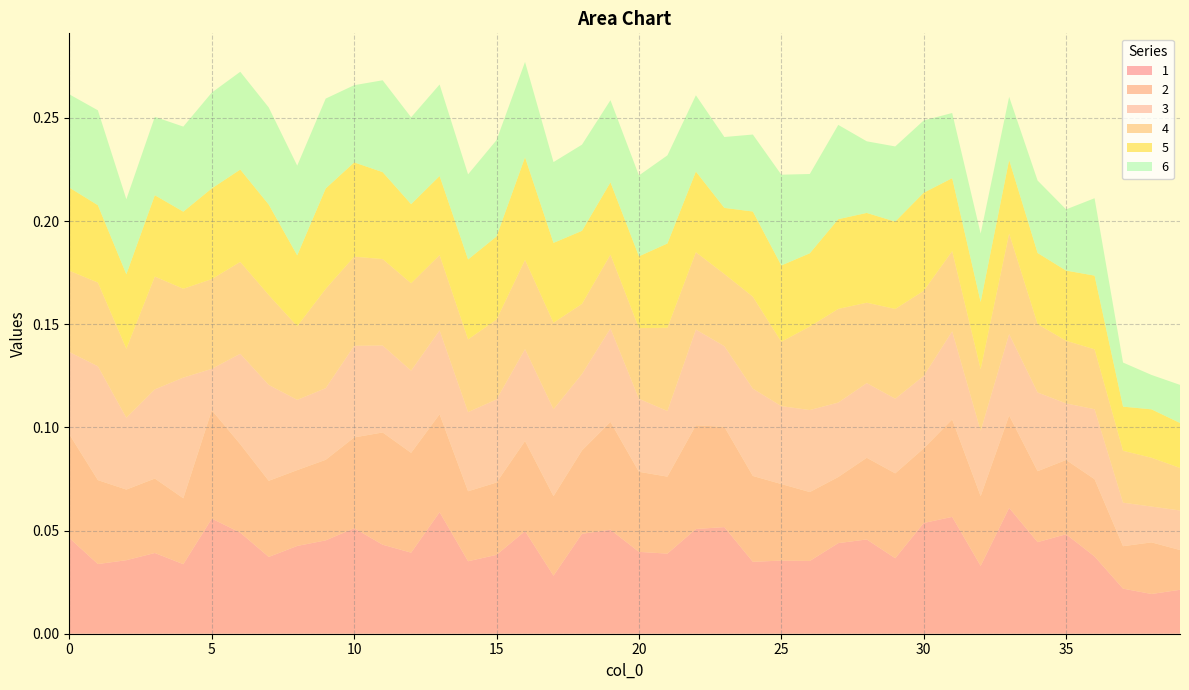

Reading right to left, transcribe all the data shown in this chart.

1: 39=0.0	38=0.0	37=0.0	36=0.0	35=0.0	34=0.0	33=0.1	32=0.0	31=0.1	30=0.1	29=0.0	28=0.0	27=0.0	26=0.0	25=0.0	24=0.0	23=0.1	22=0.1	21=0.0	20=0.0	19=0.1	18=0.0	17=0.0	16=0.0	15=0.0	14=0.0	13=0.1	12=0.0	11=0.0	10=0.1	9=0.0	8=0.0	7=0.0	6=0.0	5=0.1	4=0.0	3=0.0	2=0.0	1=0.0	0=0.0
2: 39=0.0	38=0.0	37=0.0	36=0.0	35=0.0	34=0.0	33=0.0	32=0.0	31=0.0	30=0.0	29=0.0	28=0.0	27=0.0	26=0.0	25=0.0	24=0.0	23=0.0	22=0.1	21=0.0	20=0.0	19=0.1	18=0.0	17=0.0	16=0.0	15=0.0	14=0.0	13=0.0	12=0.0	11=0.1	10=0.0	9=0.0	8=0.0	7=0.0	6=0.0	5=0.1	4=0.0	3=0.0	2=0.0	1=0.0	0=0.1
3: 39=0.0	38=0.0	37=0.0	36=0.0	35=0.0	34=0.0	33=0.0	32=0.0	31=0.0	30=0.0	29=0.0	28=0.0	27=0.0	26=0.0	25=0.0	24=0.0	23=0.0	22=0.0	21=0.0	20=0.0	19=0.0	18=0.0	17=0.0	16=0.0	15=0.0	14=0.0	13=0.0	12=0.0	11=0.0	10=0.0	9=0.0	8=0.0	7=0.0	6=0.0	5=0.0	4=0.1	3=0.0	2=0.0	1=0.1	0=0.0
4: 39=0.0	38=0.0	37=0.0	36=0.0	35=0.0	34=0.0	33=0.0	32=0.0	31=0.0	30=0.0	29=0.0	28=0.0	27=0.0	26=0.0	25=0.0	24=0.0	23=0.0	22=0.0	21=0.0	20=0.0	19=0.0	18=0.0	17=0.0	16=0.0	15=0.0	14=0.0	13=0.0	12=0.0	11=0.0	10=0.0	9=0.0	8=0.0	7=0.0	6=0.0	5=0.0	4=0.0	3=0.1	2=0.0	1=0.0	0=0.0
5: 39=0.0	38=0.0	37=0.0	36=0.0	35=0.0	34=0.0	33=0.0	32=0.0	31=0.0	30=0.0	29=0.0	28=0.0	27=0.0	26=0.0	25=0.0	24=0.0	23=0.0	22=0.0	21=0.0	20=0.0	19=0.0	18=0.0	17=0.0	16=0.0	15=0.0	14=0.0	13=0.0	12=0.0	11=0.0	10=0.0	9=0.0	8=0.0	7=0.0	6=0.0	5=0.0	4=0.0	3=0.0	2=0.0	1=0.0	0=0.0
6: 39=0.0	38=0.0	37=0.0	36=0.0	35=0.0	34=0.0	33=0.0	32=0.0	31=0.0	30=0.0	29=0.0	28=0.0	27=0.0	26=0.0	25=0.0	24=0.0	23=0.0	22=0.0	21=0.0	20=0.0	19=0.0	18=0.0	17=0.0	16=0.0	15=0.0	14=0.0	13=0.0	12=0.0	11=0.0	10=0.0	9=0.0	8=0.0	7=0.0	6=0.0	5=0.0	4=0.0	3=0.0	2=0.0	1=0.0	0=0.0